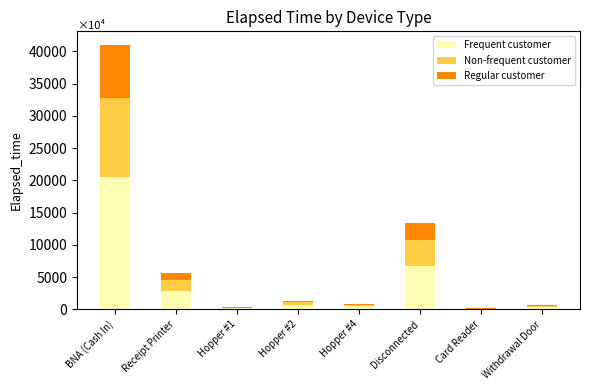

Count the number of data series in this chart.

3